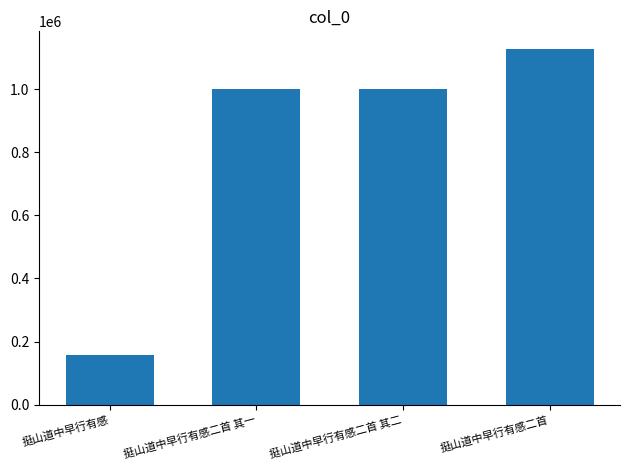

Read the value at 挺山道中早行有感二首 其一.

999866